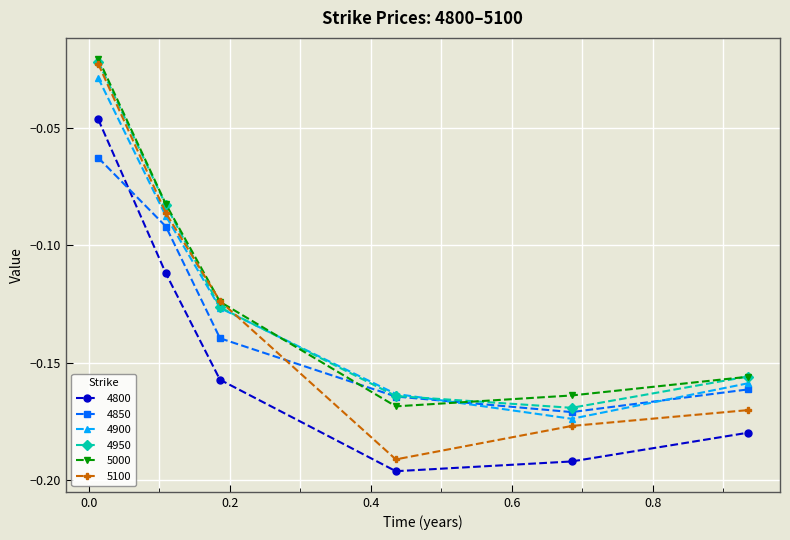

After their last crossing, which series has the higher values: 4850 or 5100?

4850